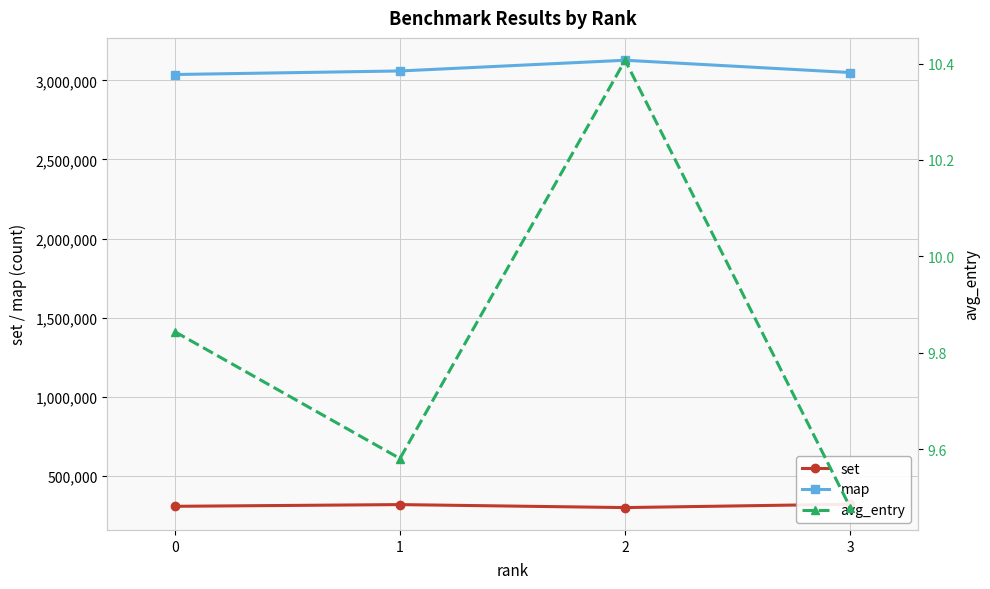

Reading left to right, transcribe all the data shown in this chart.

set: 0=308498.0	1=319312.0	2=300456.0	3=321694.0
map: 0=3036699.0	1=3059119.0	2=3126768.0	3=3049189.0
avg_entry: 0=9.8	1=9.6	2=10.4	3=9.5